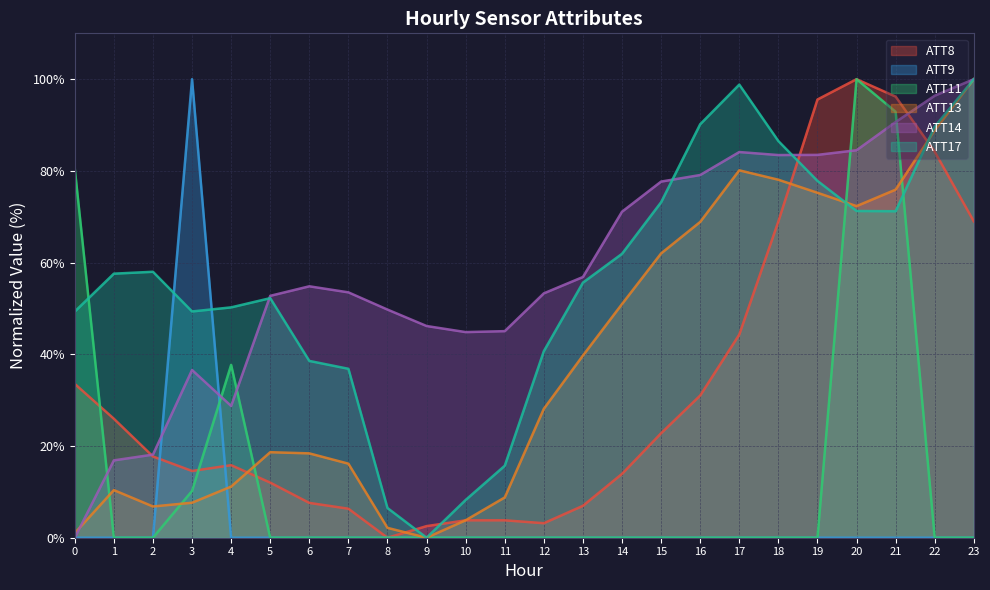

Which label corresponds to the smallest value in the chart?

8